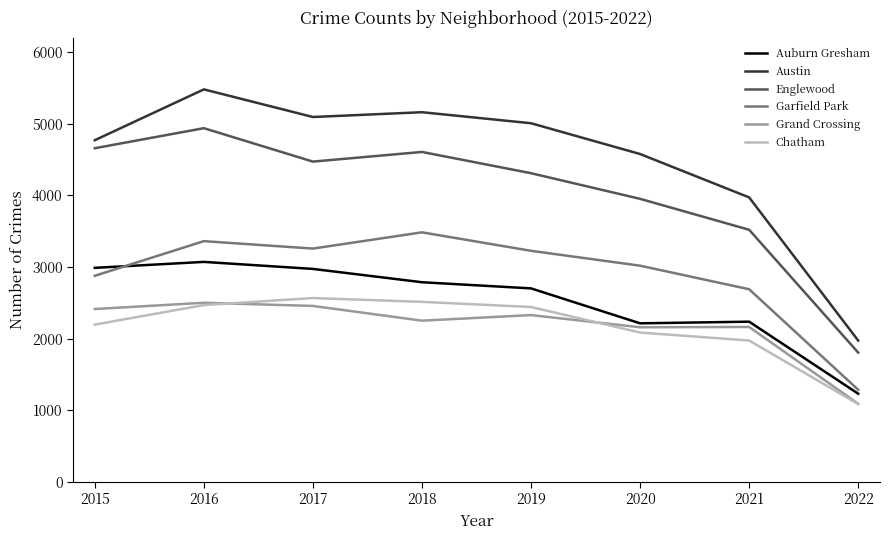

Between 2020 and 2021, which series saw the biggest shift?

Austin